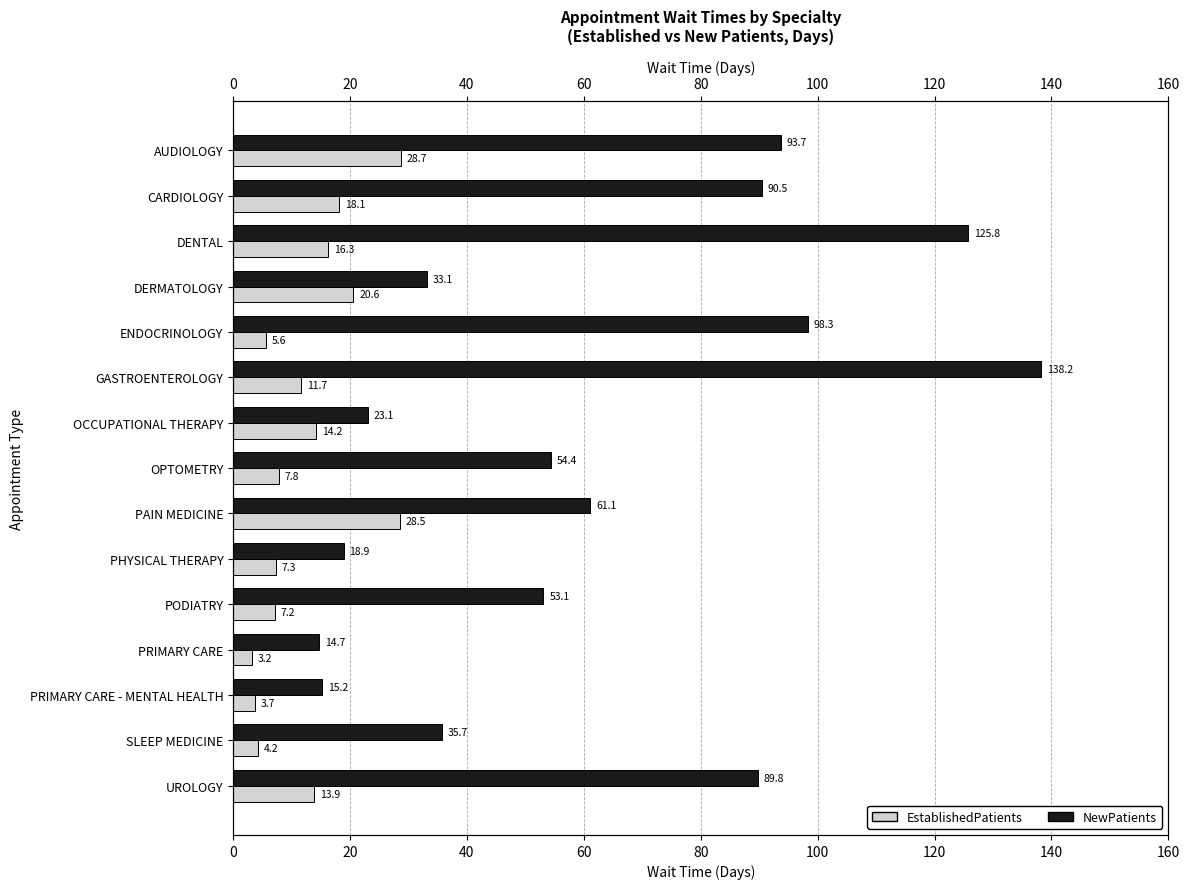

What is the highest value of the NewPatients series?

138.2